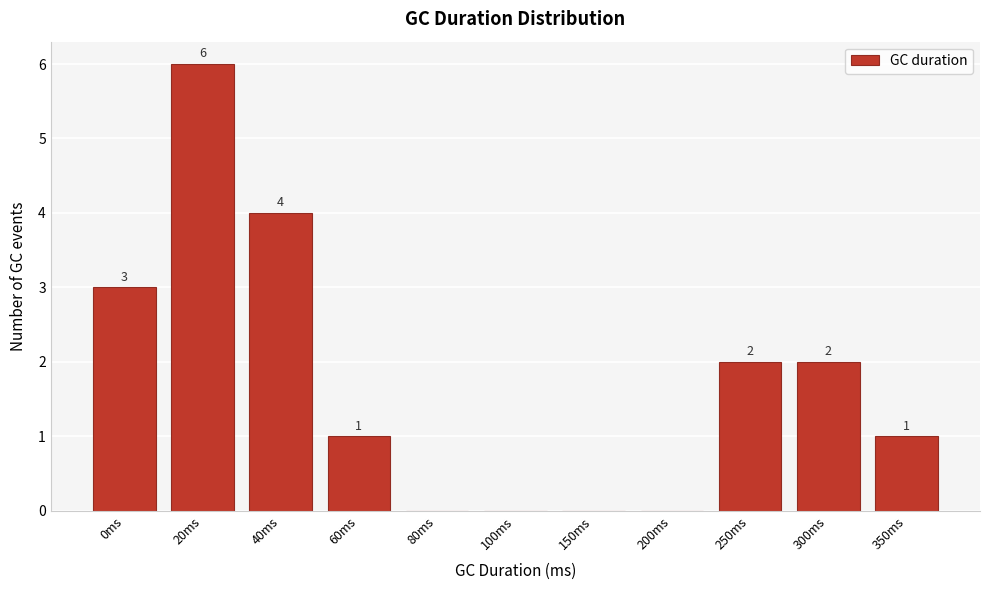

Reading left to right, extract all data points from this chart.

0ms=3	20ms=6	40ms=4	60ms=1	80ms=0	100ms=0	150ms=0	200ms=0	250ms=2	300ms=2	350ms=1